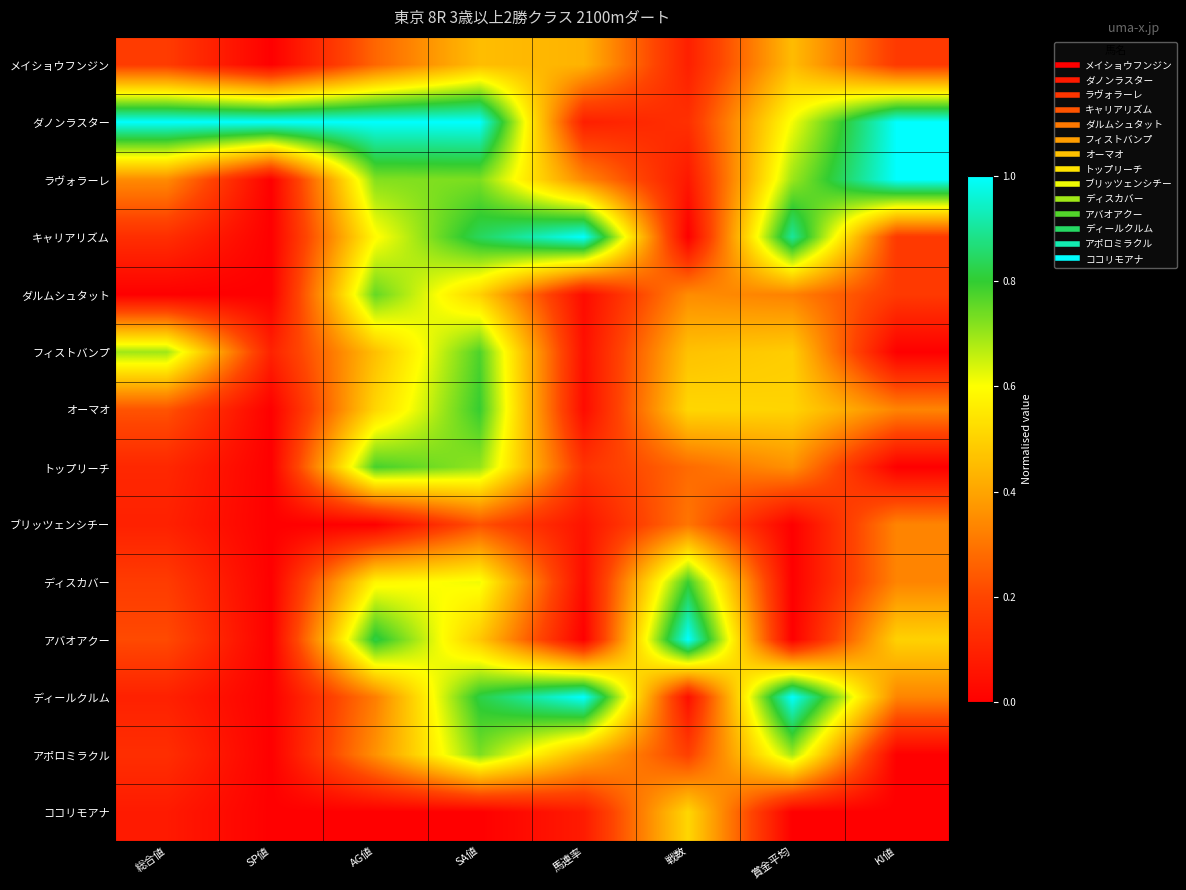

What is the total value across all series at 馬連率?

3.7